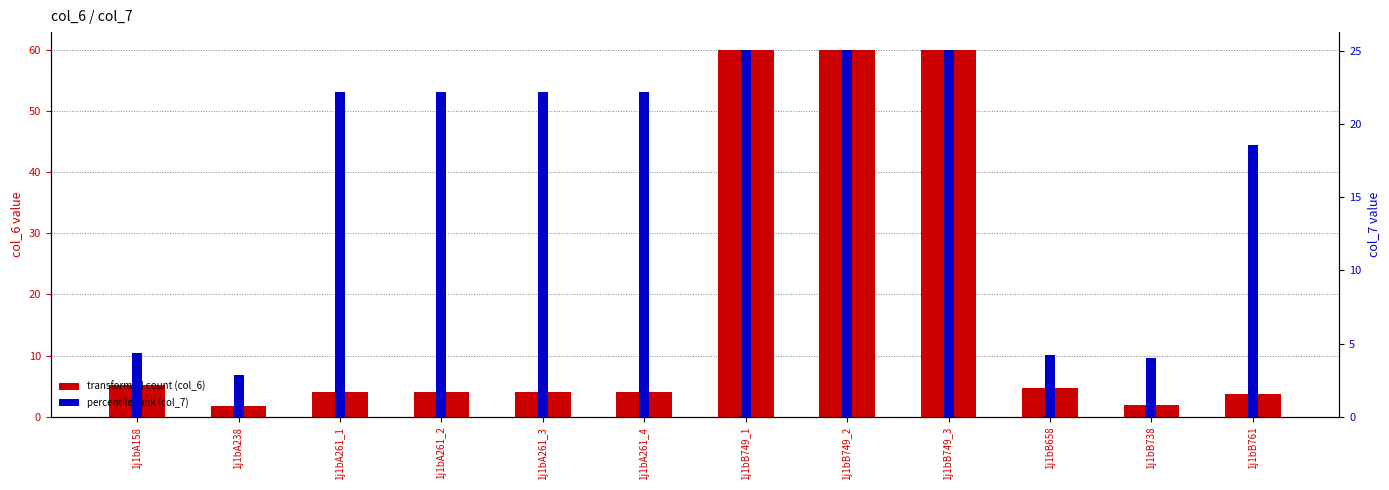

The value of percentile rank (col_7) at 1j1bA261_2 is 35.3. True or false?

False